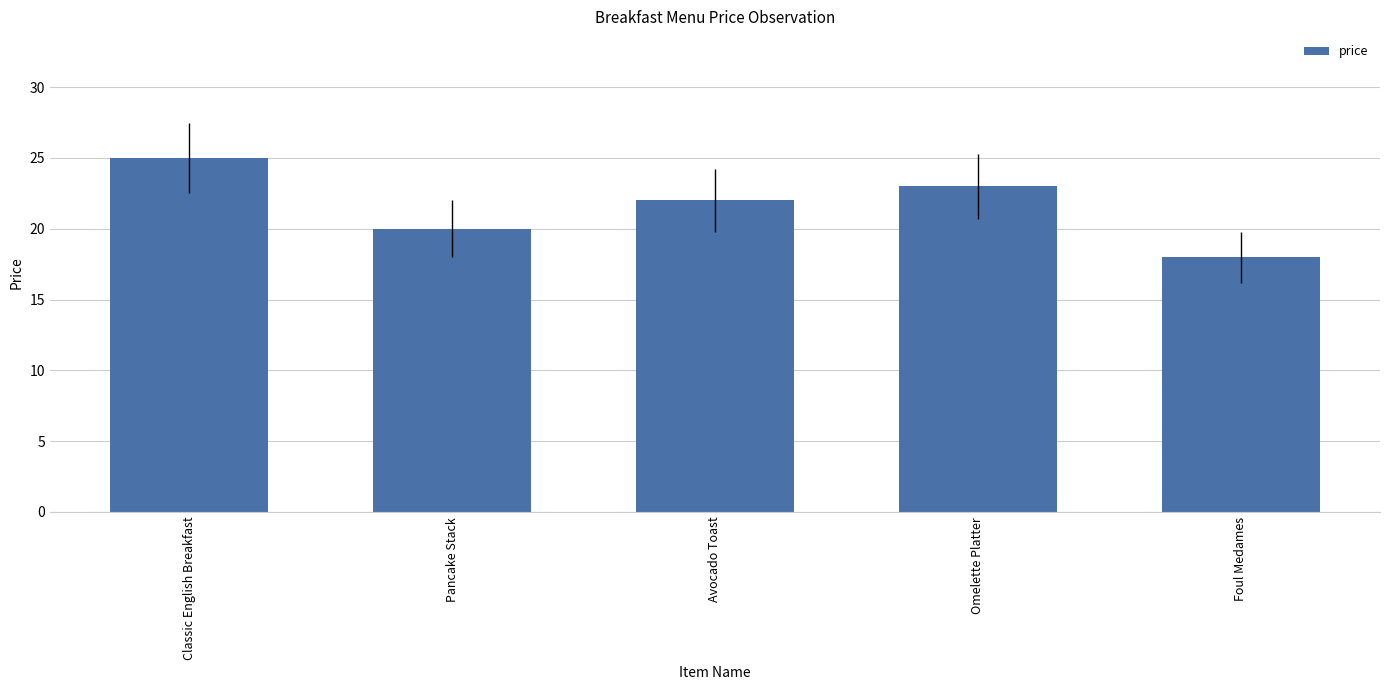

How many bars are there in total?

5